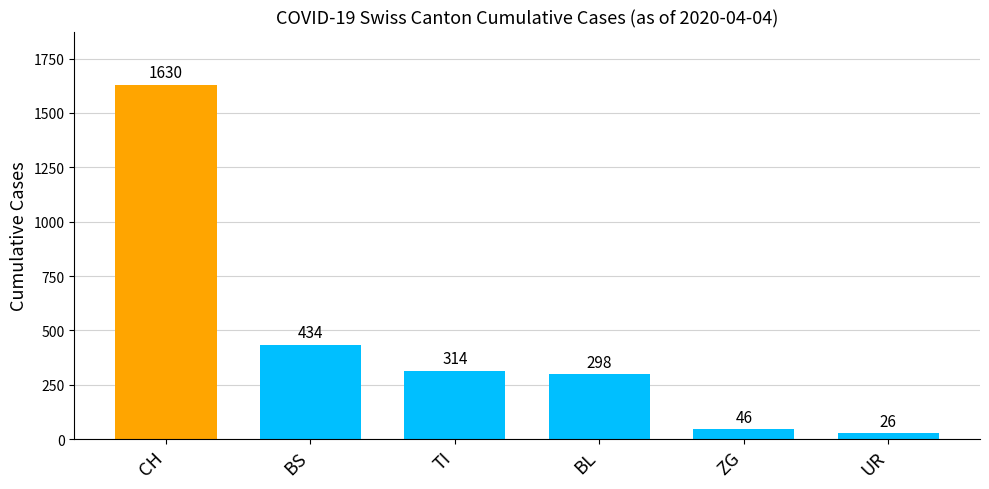

Reading left to right, what are all the values shown in this chart?

1630	434	314	298	46	26